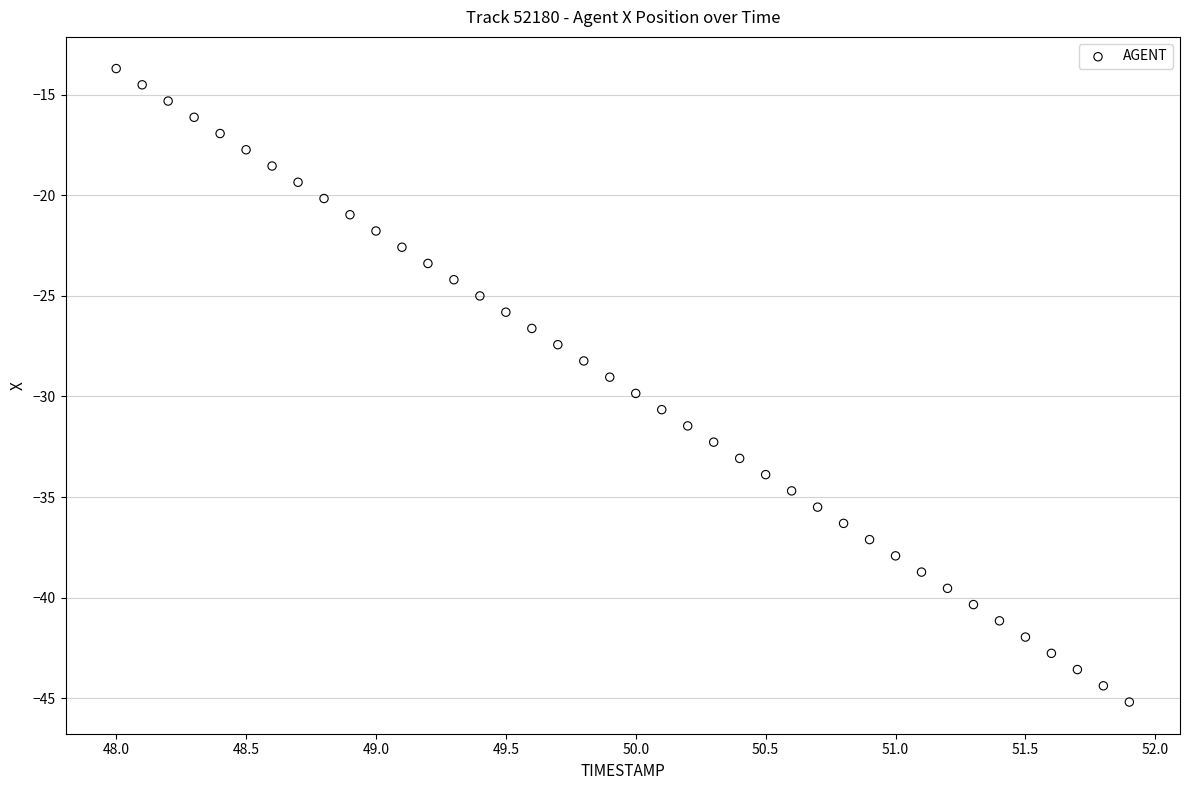

What is the range of X values (max minus min)?

3.9